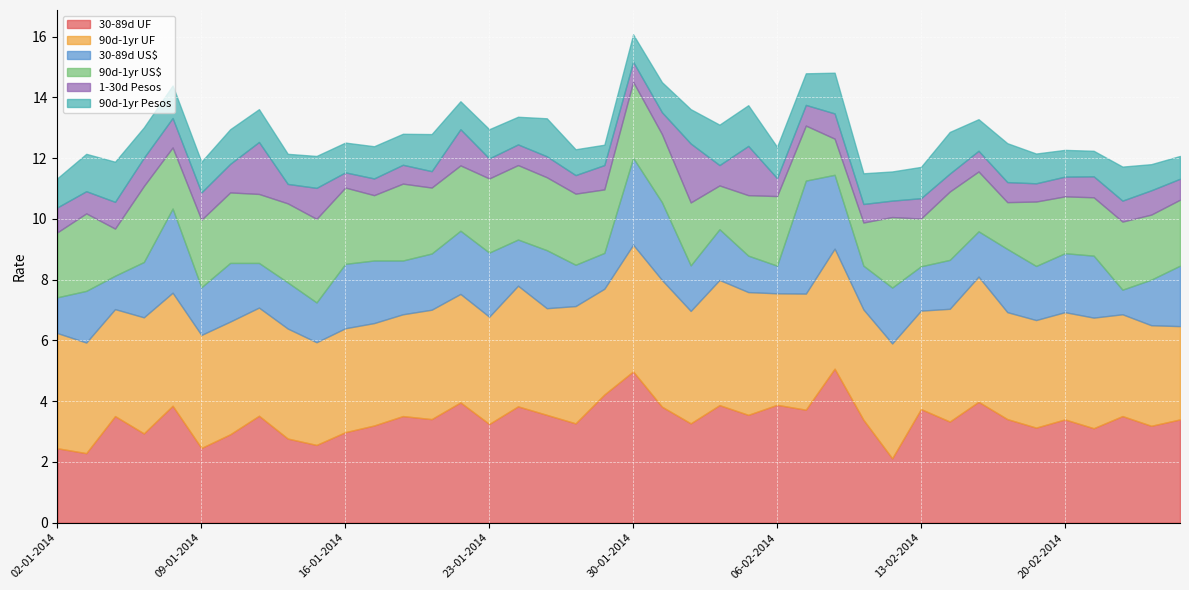

Reading right to left, transcribe all the data shown in this chart.

30-89d UF: 3.4	3.2	3.5	3.1	3.4	3.1	3.4	4.0	3.3	3.7	2.1	3.4	5.1	3.7	3.9	3.5	3.9	3.3	3.8	5.0	4.2	3.3	3.5	3.8	3.2	4.0	3.4	3.5	3.2	3.0	2.6	2.8	3.5	2.9	2.5	3.9	2.9	3.5	2.3	2.5
90d-1yr UF: 3.1	3.3	3.4	3.6	3.5	3.5	3.5	4.1	3.7	3.2	3.8	3.6	4.0	3.8	3.7	4.0	4.1	3.7	4.2	4.2	3.5	3.9	3.5	4.0	3.5	3.6	3.6	3.4	3.4	3.4	3.4	3.6	3.6	3.7	3.7	3.7	3.8	3.5	3.6	3.8
30-89d US$: 2.0	1.5	0.8	2.0	1.9	1.8	2.1	1.5	1.6	1.5	1.8	1.4	2.4	3.7	0.9	1.2	1.7	1.5	2.6	2.9	1.2	1.4	1.9	1.5	2.1	2.1	1.9	1.8	2.1	2.1	1.3	1.5	1.5	1.9	1.6	2.8	1.8	1.1	1.7	1.2
90d-1yr US$: 2.2	2.1	2.2	1.9	1.9	2.1	1.5	2.0	2.2	1.6	2.3	1.4	1.2	1.8	2.3	2.0	1.4	2.1	2.2	2.5	2.1	2.3	2.4	2.5	2.4	2.1	2.2	2.5	2.1	2.5	2.8	2.6	2.3	2.3	2.2	2.0	2.5	1.6	2.5	2.1
1-30d Pesos: 0.7	0.8	0.7	0.7	0.7	0.6	0.7	0.7	0.6	0.7	0.5	0.6	0.8	0.7	0.6	1.6	0.7	1.9	0.7	0.7	0.8	0.6	0.7	0.7	0.7	1.2	0.5	0.6	0.6	0.5	1.0	0.6	1.7	0.9	0.9	1.0	0.9	0.9	0.7	0.8
90d-1yr Pesos: 0.8	0.9	1.1	0.8	0.9	1.0	1.3	1.0	1.4	1.0	1.0	1.0	1.3	1.0	1.0	1.3	1.3	1.1	1.0	0.9	0.7	0.8	1.2	0.9	1.0	0.9	1.2	1.0	1.1	1.0	1.1	1.0	1.1	1.1	1.0	1.1	1.0	1.3	1.2	1.0